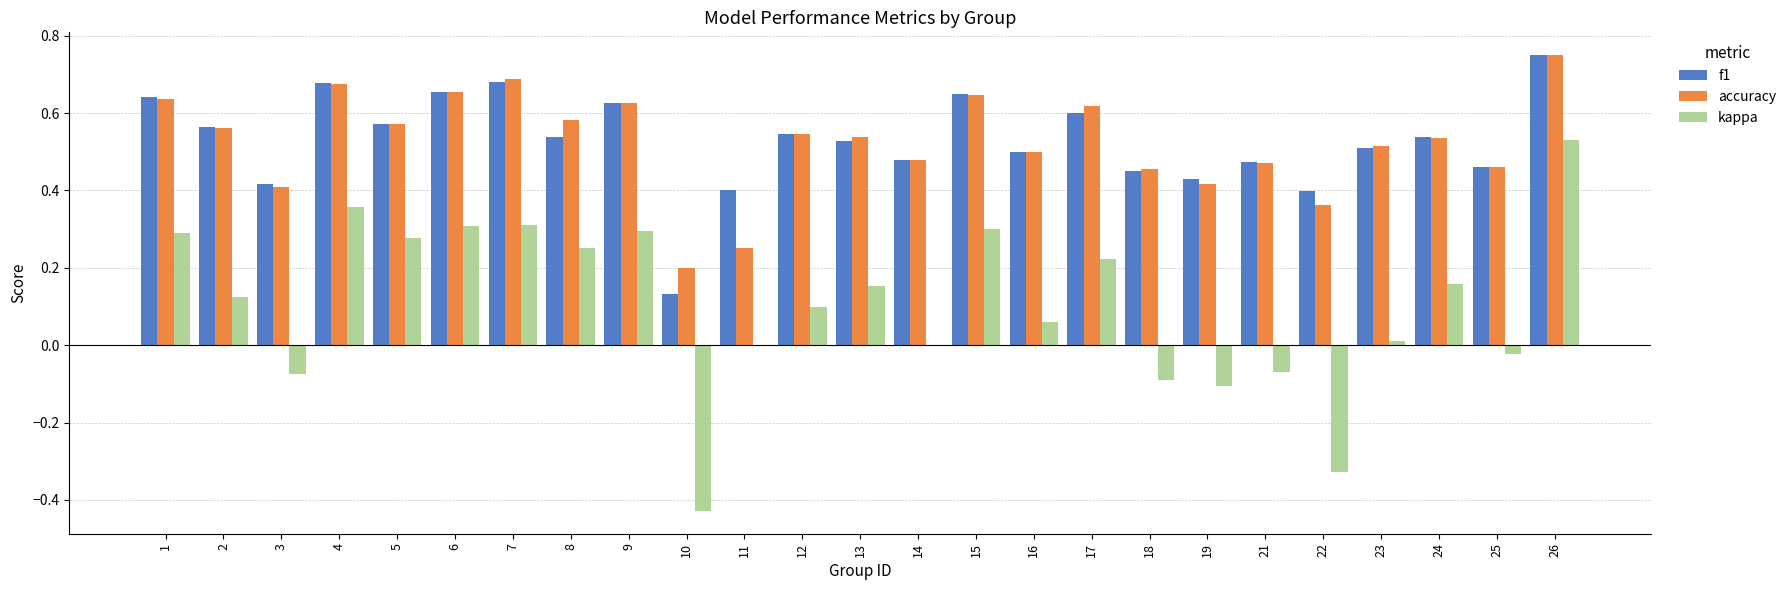

At which label is accuracy closest to 0?

10